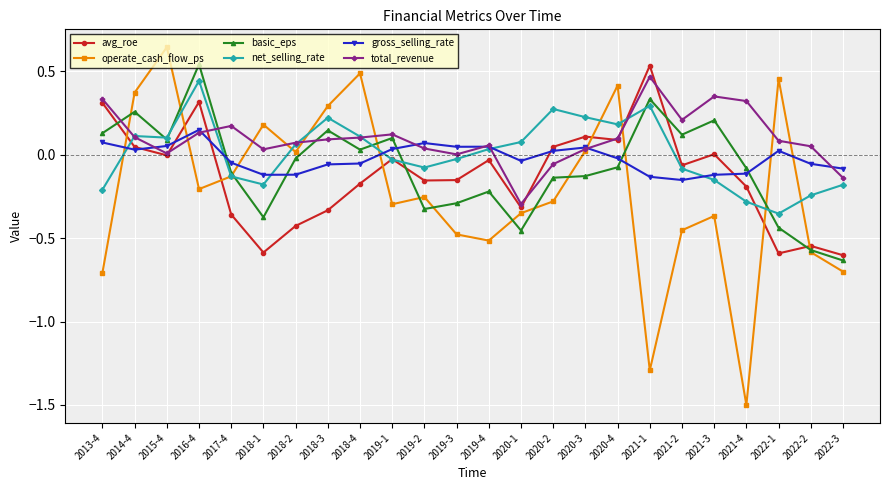

What is the label of the 4th point from the right?

2021-4